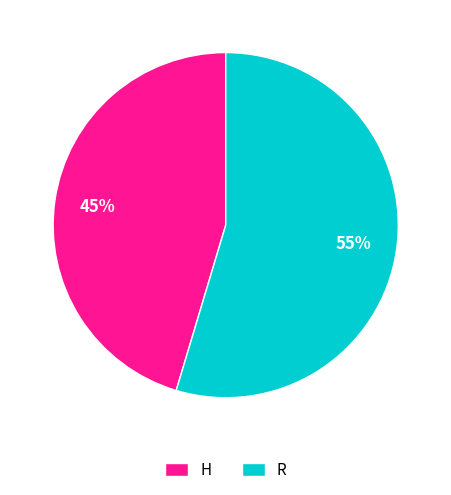

Rank the categories by value from lowest to highest.

H, R